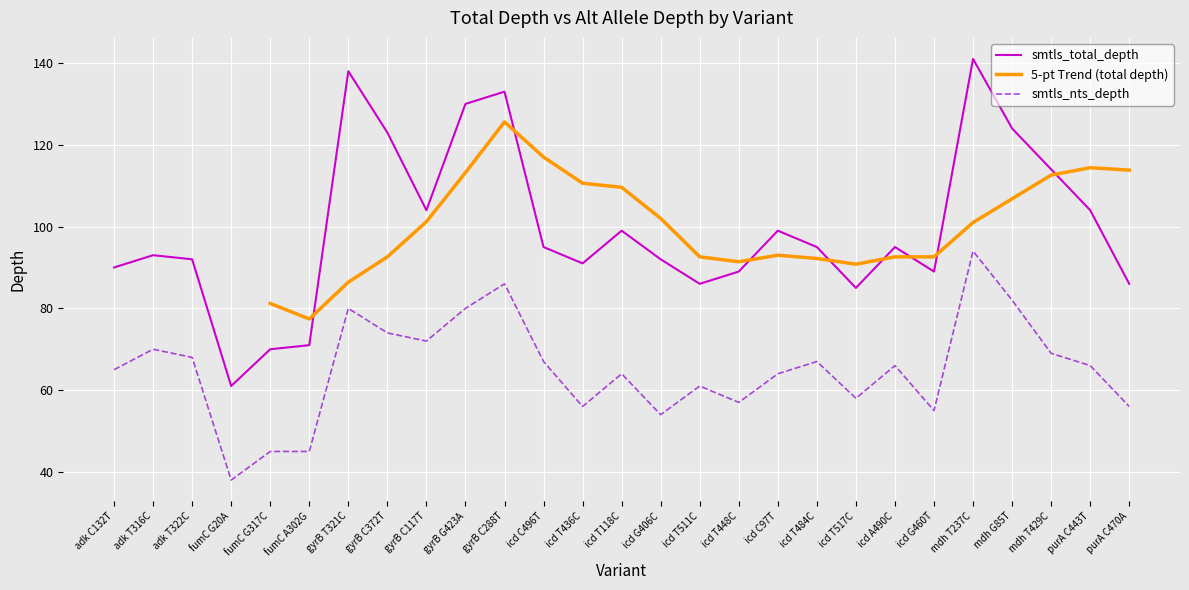

Between adk C132T and mdh T237C, which series saw the biggest shift?

smtls_total_depth